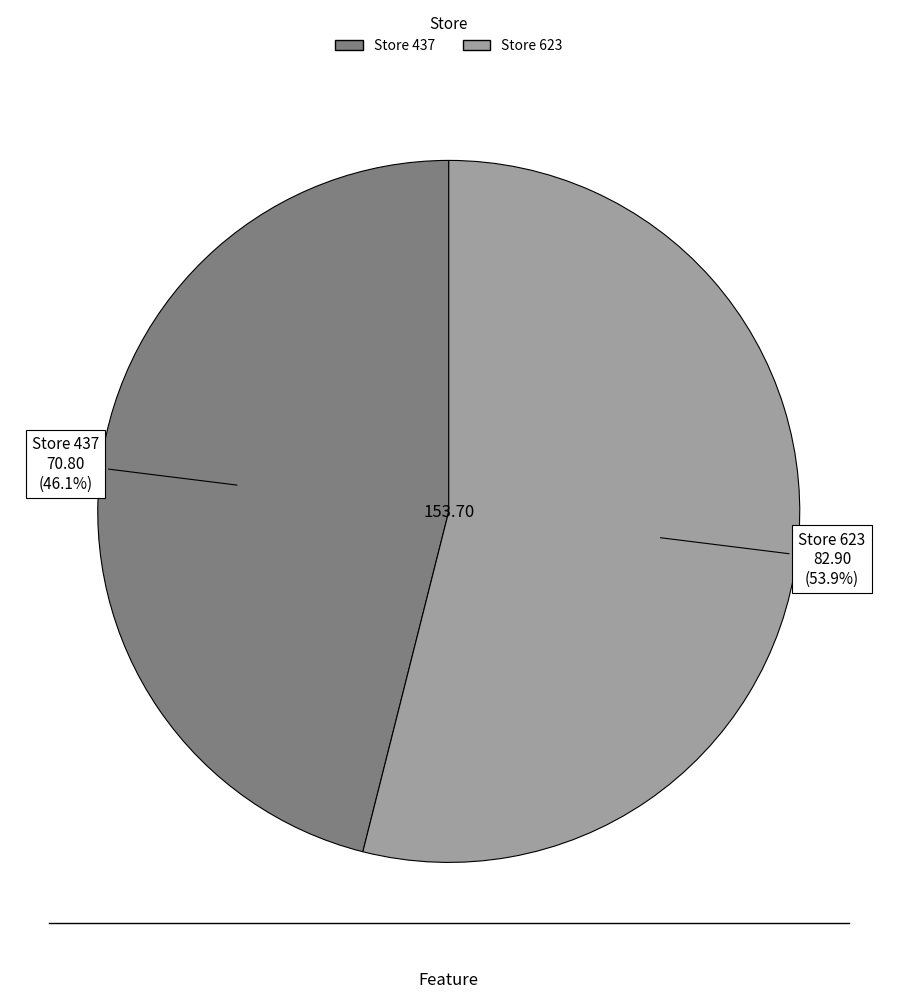

Does any single category account for the majority?

Yes